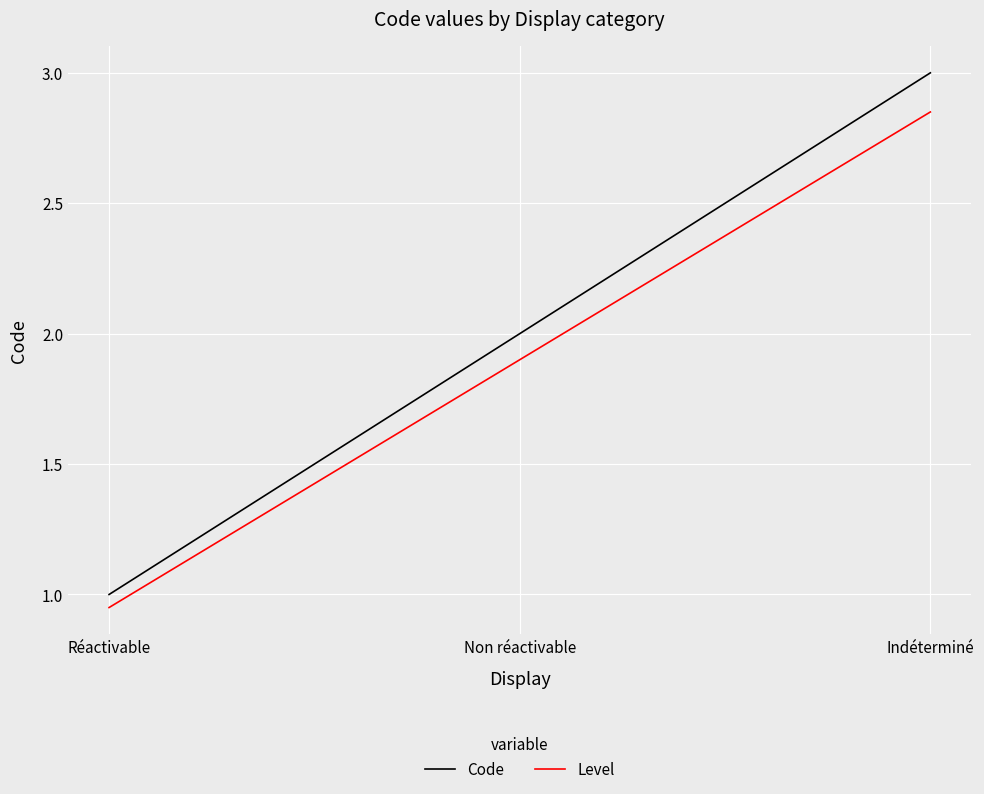

At which label does Level reach its peak?

Indéterminé